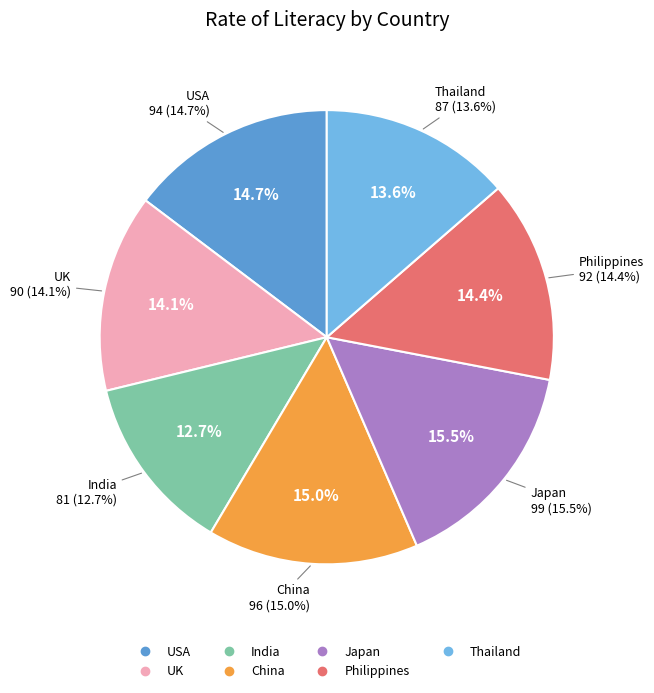

Approximately how many times larger is the value at China compared to India?

1.2